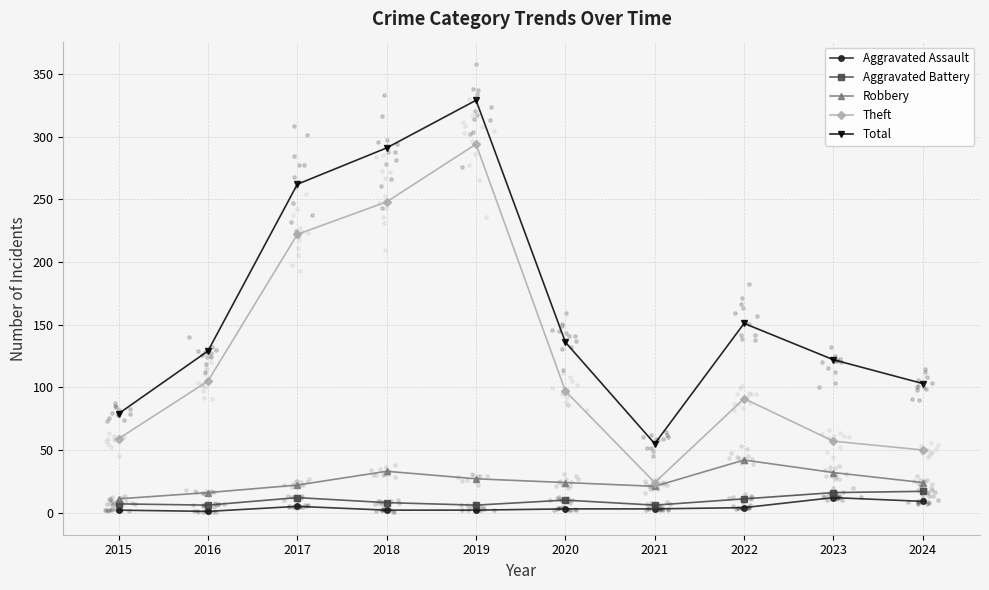

Which series has the largest total across all categories?

Total